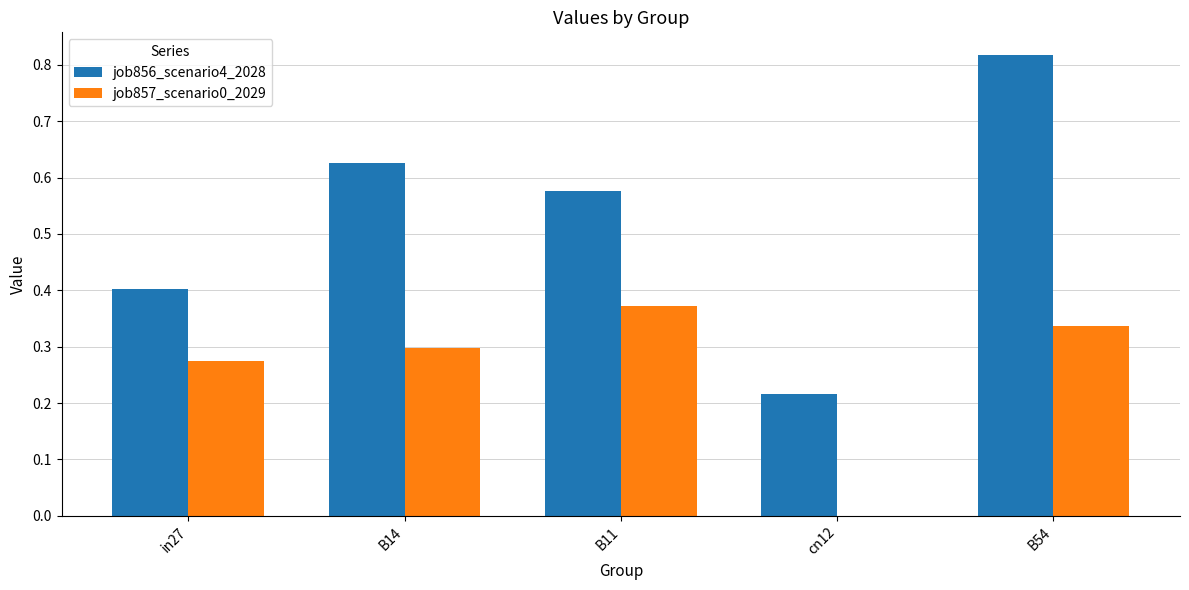

Is the value of job856_scenario4_2028 at in27 greater than the value of job857_scenario0_2029 at cn12?

Yes